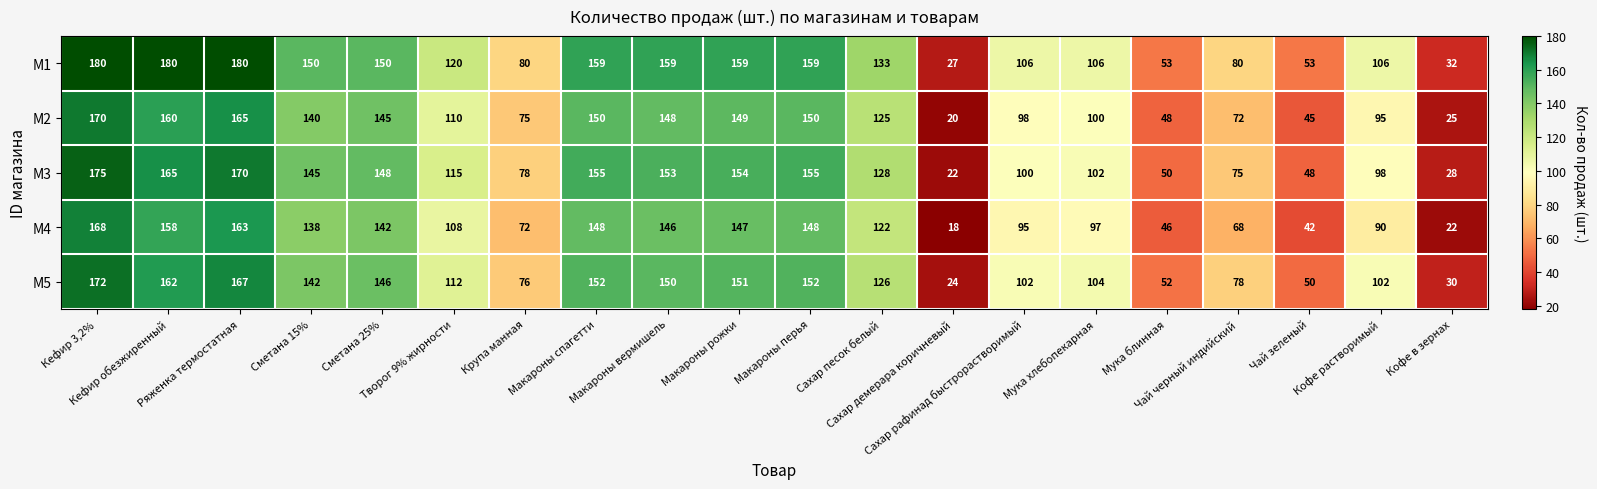

Which series changed the most between Сметана 15% and Крупа манная?

M1